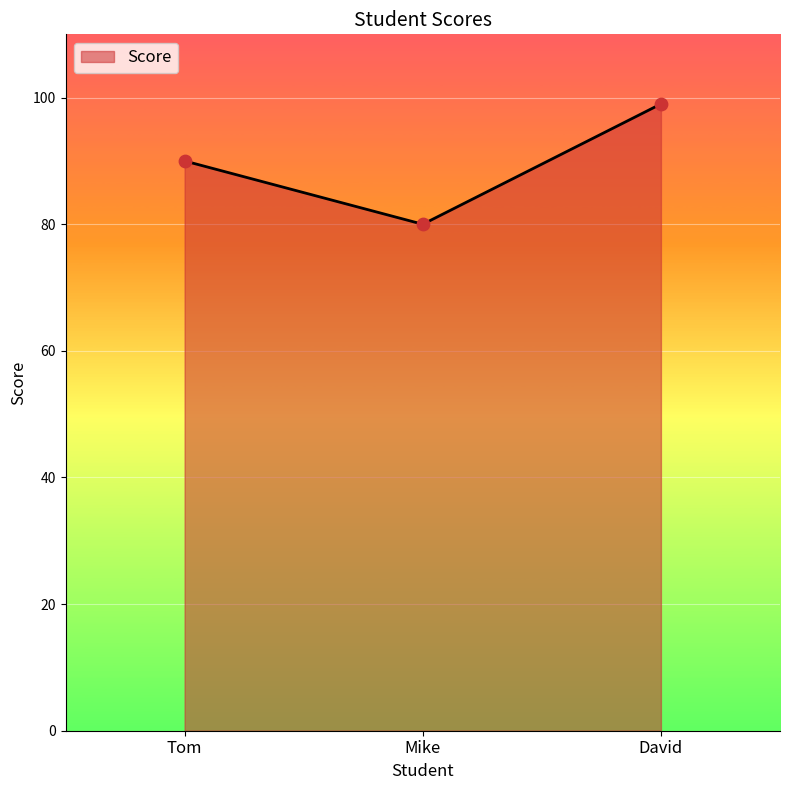

Between David and Mike, which is larger?

David